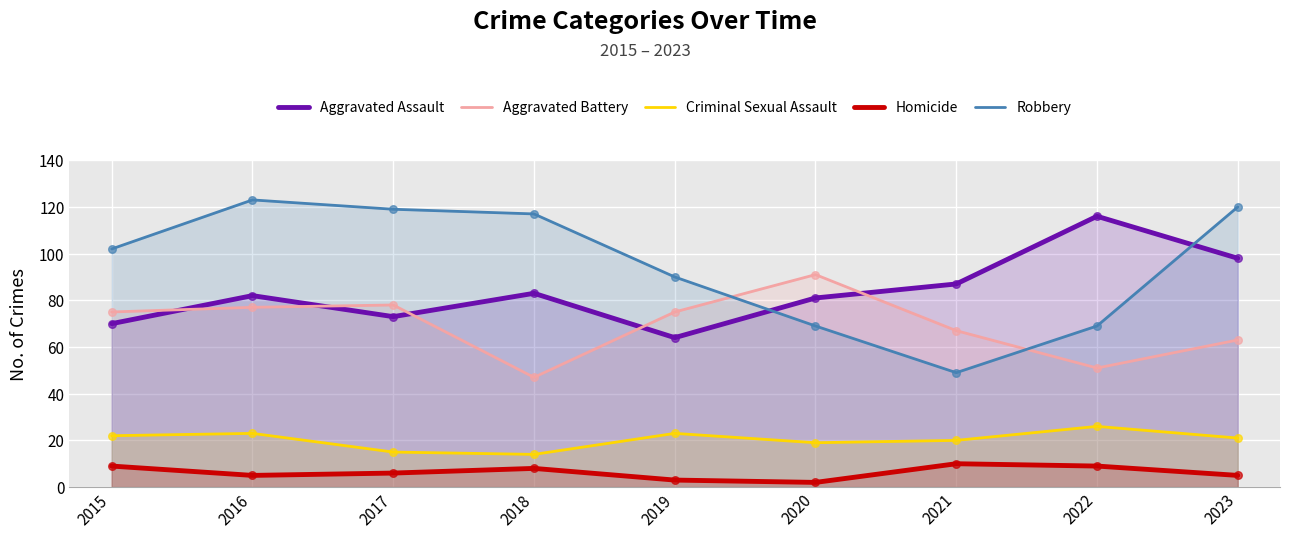

What is the total value across all series at 2023?

307